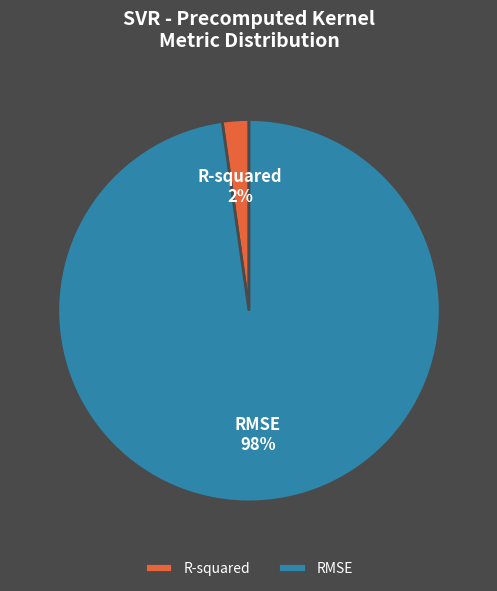

Rank the categories by value from lowest to highest.

R-squared, RMSE